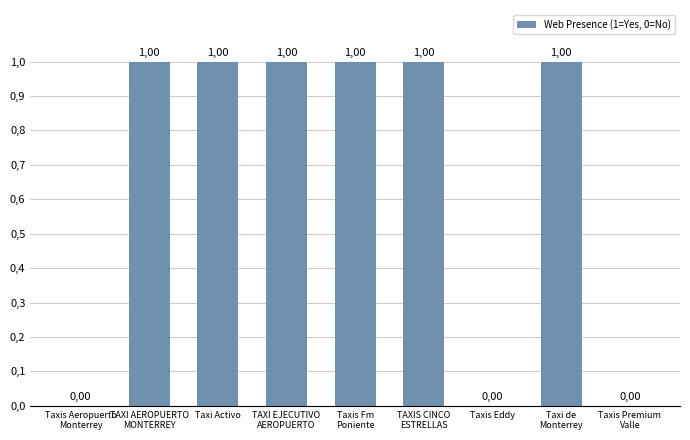

Rank the categories by value from highest to lowest.

TAXI AEROPUERTO
MONTERREY, Taxi Activo, TAXI EJECUTIVO
AEROPUERTO, Taxis Fm
Poniente, TAXIS CINCO
ESTRELLAS, Taxi de
Monterrey, Taxis Aeropuerto
Monterrey, Taxis Eddy, Taxis Premium
Valle